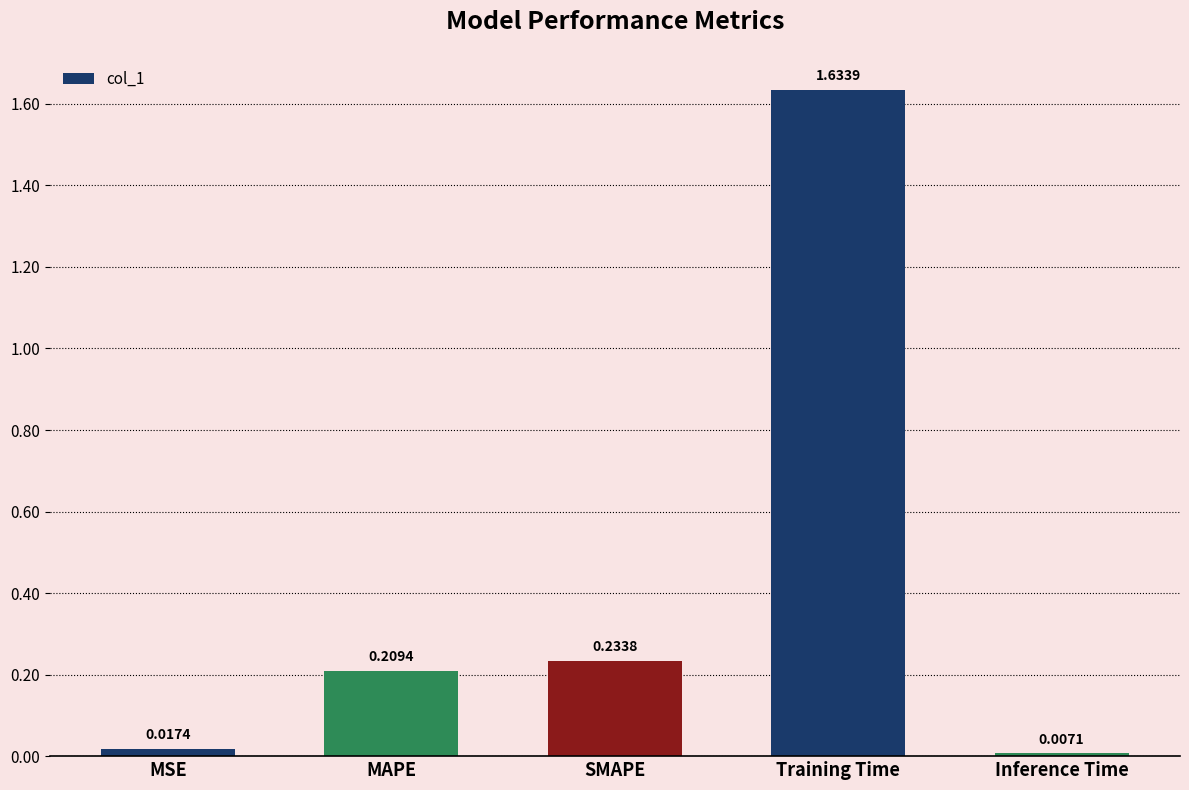

What is the sum of the values at MAPE and Training Time?

1.8